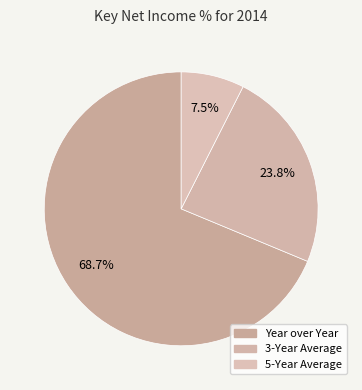

Is it true that 5-Year Average is 7% of the pie?

True